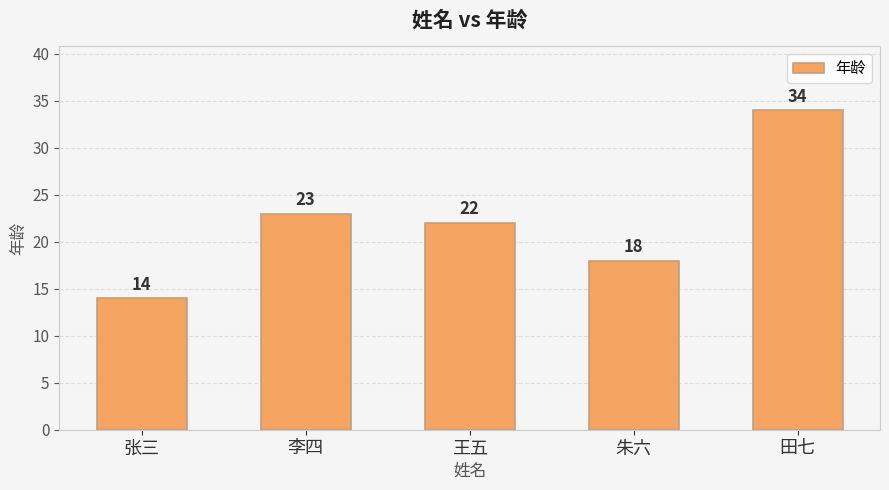

Which has a higher value, 张三 or 李四?

李四